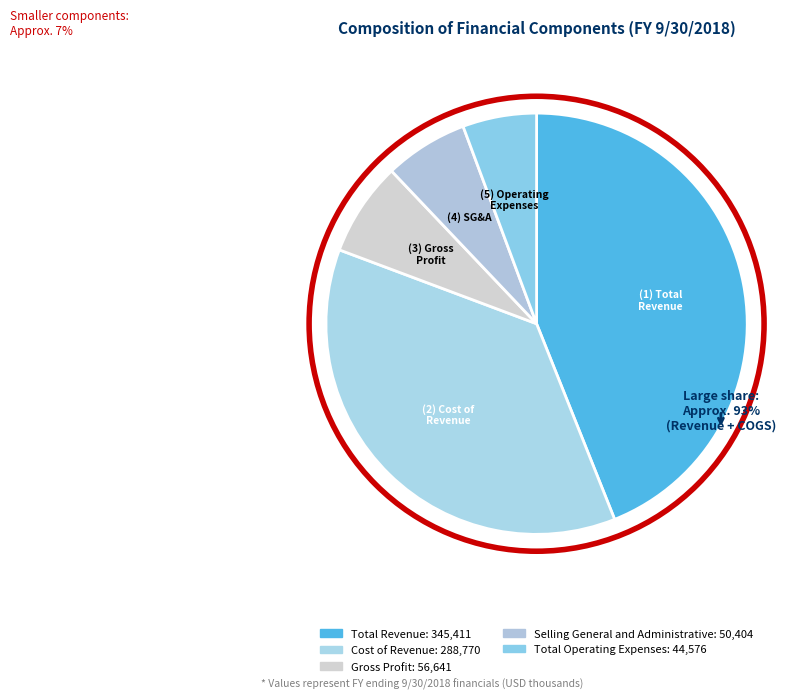

Which has a higher value, Gross Profit or Selling General and Administrative?

Gross Profit